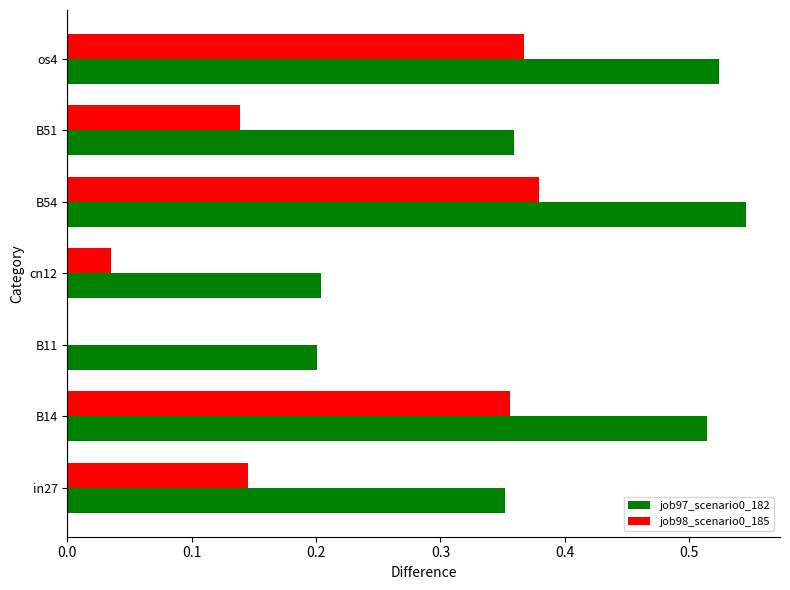

At which category is the sum across all series the highest?

B54